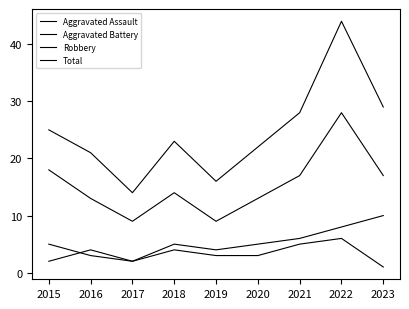

Reading left to right, what are all the values shown in this chart?

Aggravated Assault: 2	4	2	4	3	3	5	6	1
Aggravated Battery: 5	3	2	5	4	5	6	8	10
Robbery: 18	13	9	14	9	13	17	28	17
Total: 25	21	14	23	16	22	28	44	29